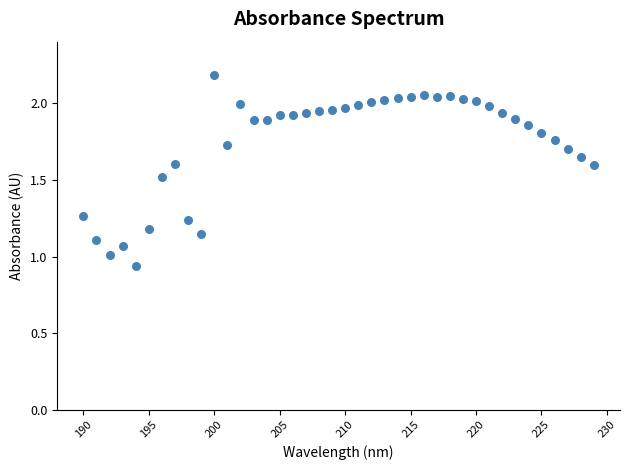

What is the range of X values (max minus min)?

39.0